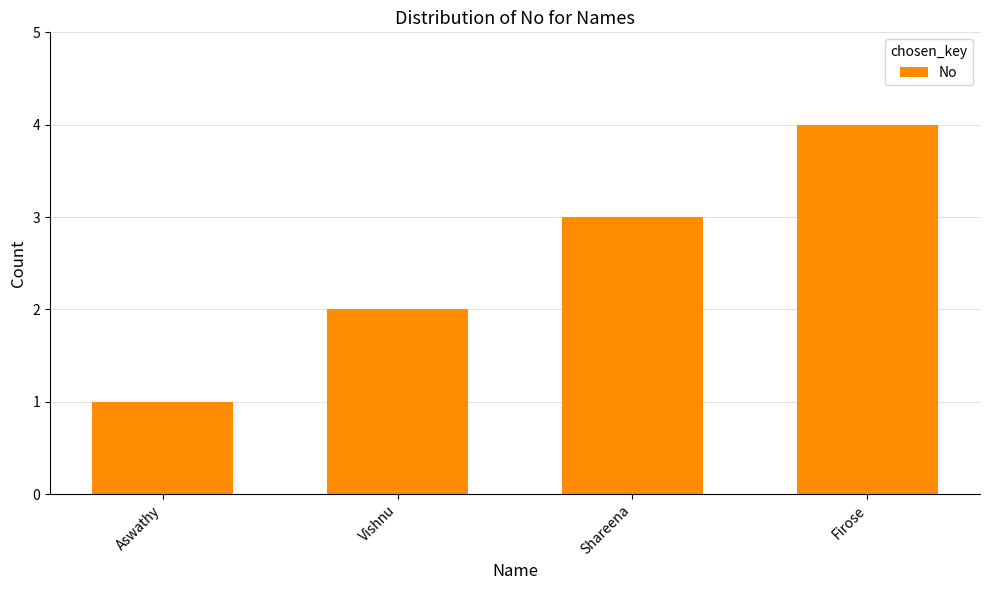

What position from the right is Aswathy?

4